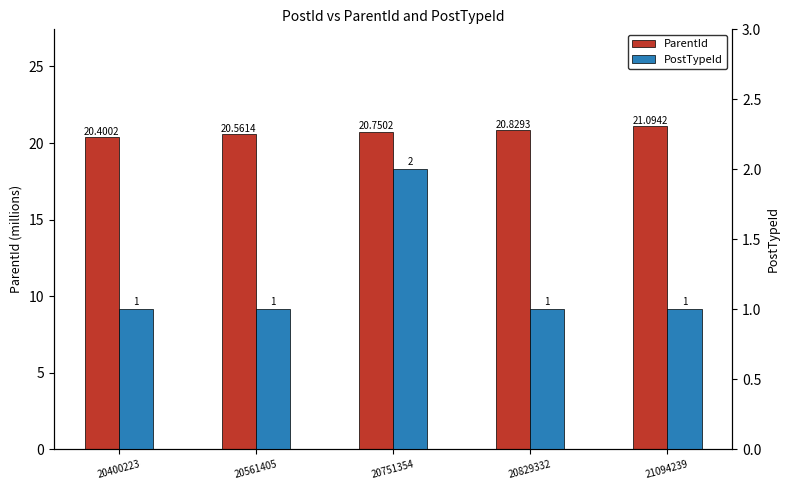

Which category has the highest value across all series?

21094239